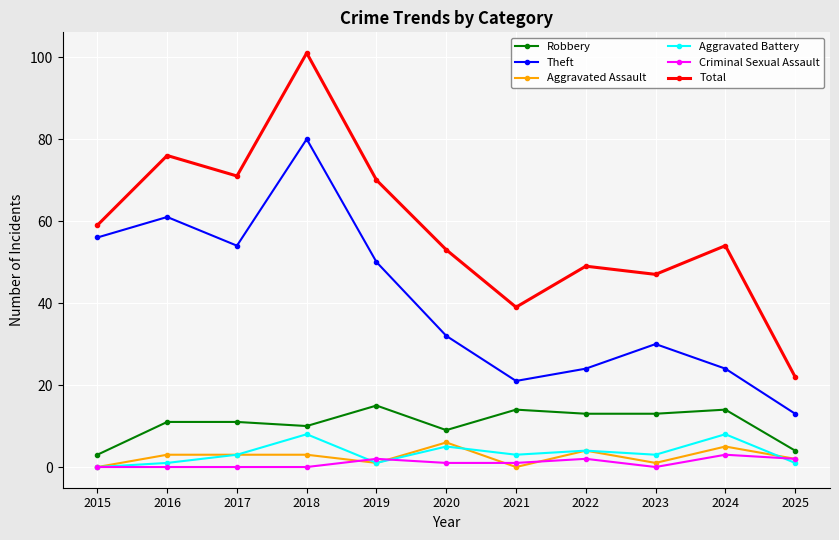

Reading right to left, what are all the values shown in this chart?

Robbery: 2025=4	2024=14	2023=13	2022=13	2021=14	2020=9	2019=15	2018=10	2017=11	2016=11	2015=3
Theft: 2025=13	2024=24	2023=30	2022=24	2021=21	2020=32	2019=50	2018=80	2017=54	2016=61	2015=56
Aggravated Assault: 2025=2	2024=5	2023=1	2022=4	2021=0	2020=6	2019=1	2018=3	2017=3	2016=3	2015=0
Aggravated Battery: 2025=1	2024=8	2023=3	2022=4	2021=3	2020=5	2019=1	2018=8	2017=3	2016=1	2015=0
Criminal Sexual Assault: 2025=2	2024=3	2023=0	2022=2	2021=1	2020=1	2019=2	2018=0	2017=0	2016=0	2015=0
Total: 2025=22	2024=54	2023=47	2022=49	2021=39	2020=53	2019=70	2018=101	2017=71	2016=76	2015=59